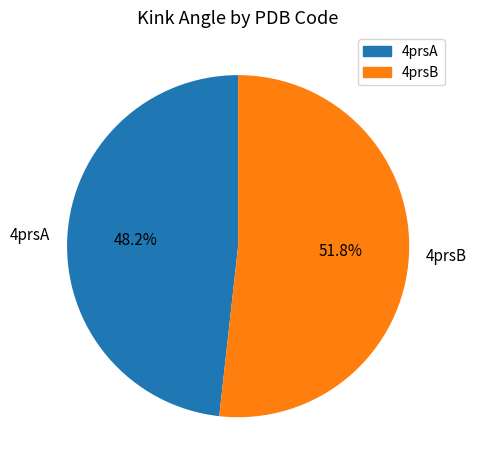

True or false: 4prsB accounts for 46% of the total.

False